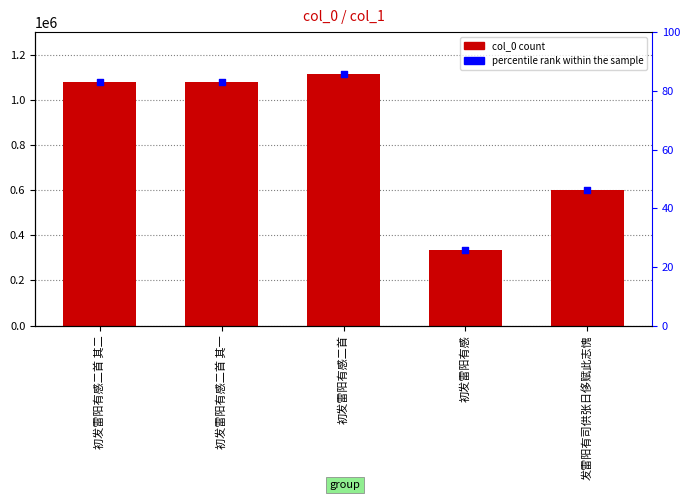

Which has a higher value, 初发雷阳有感二首 其二 or 发雷阳有司供张日侈赋此志愧?

初发雷阳有感二首 其二